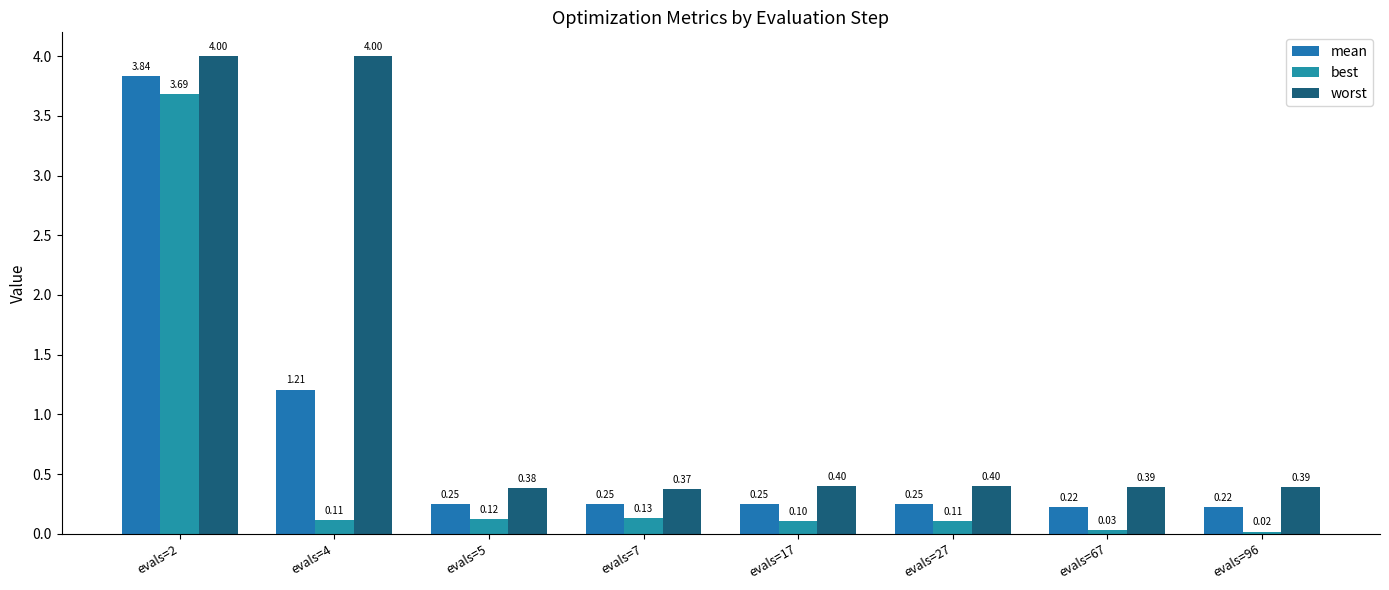

Where is mean nearest to the value 2?

evals=4